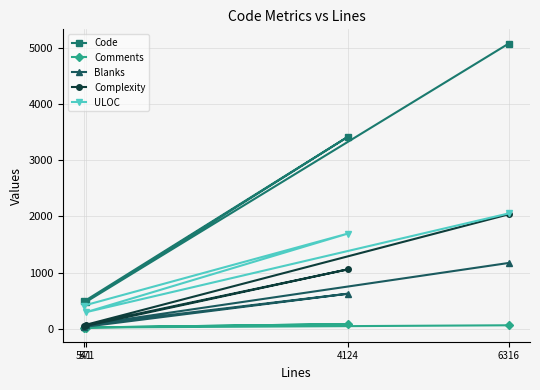

What is the difference between the maximum and minimum values in the Blanks series?

1140